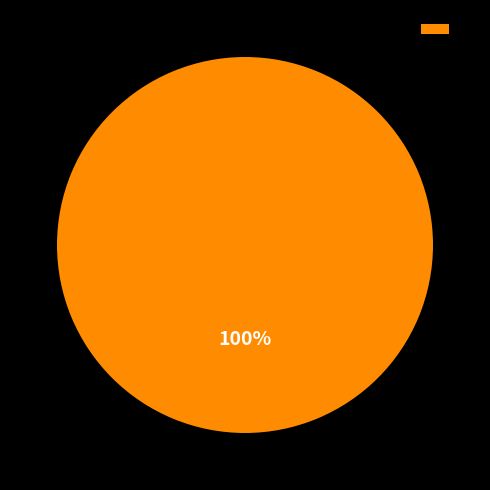

Which category accounts for the majority?

1